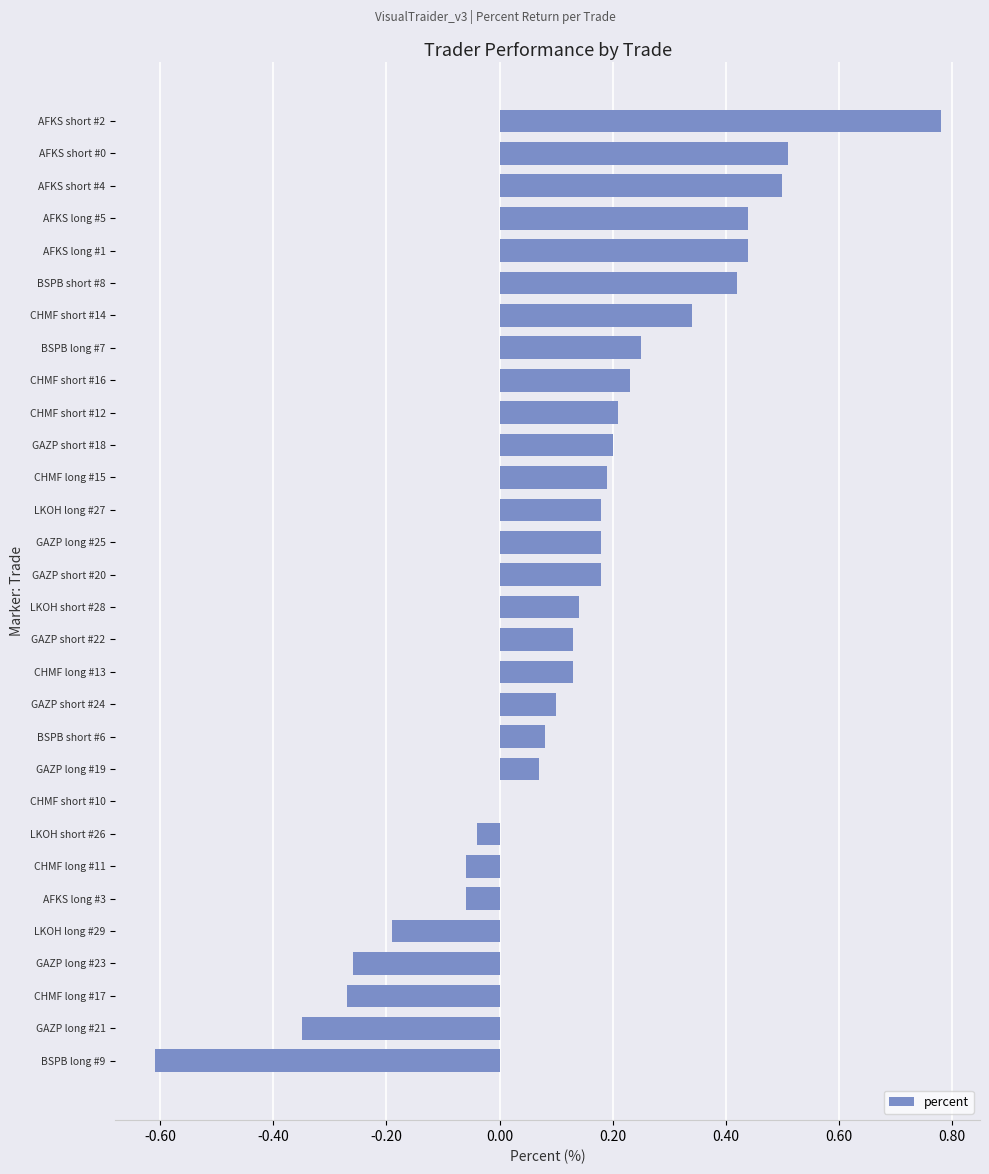

The value at BSPB long #9 is -0.2. True or false?

False